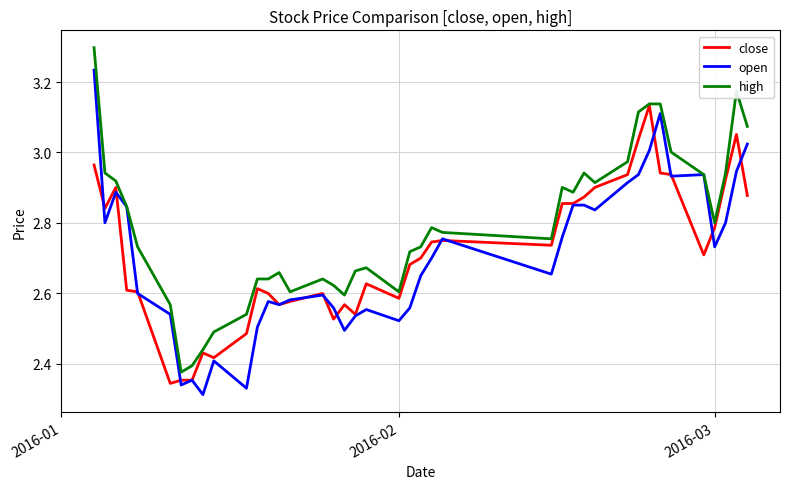

List the series in order of their peak value, lowest first.

close, open, high